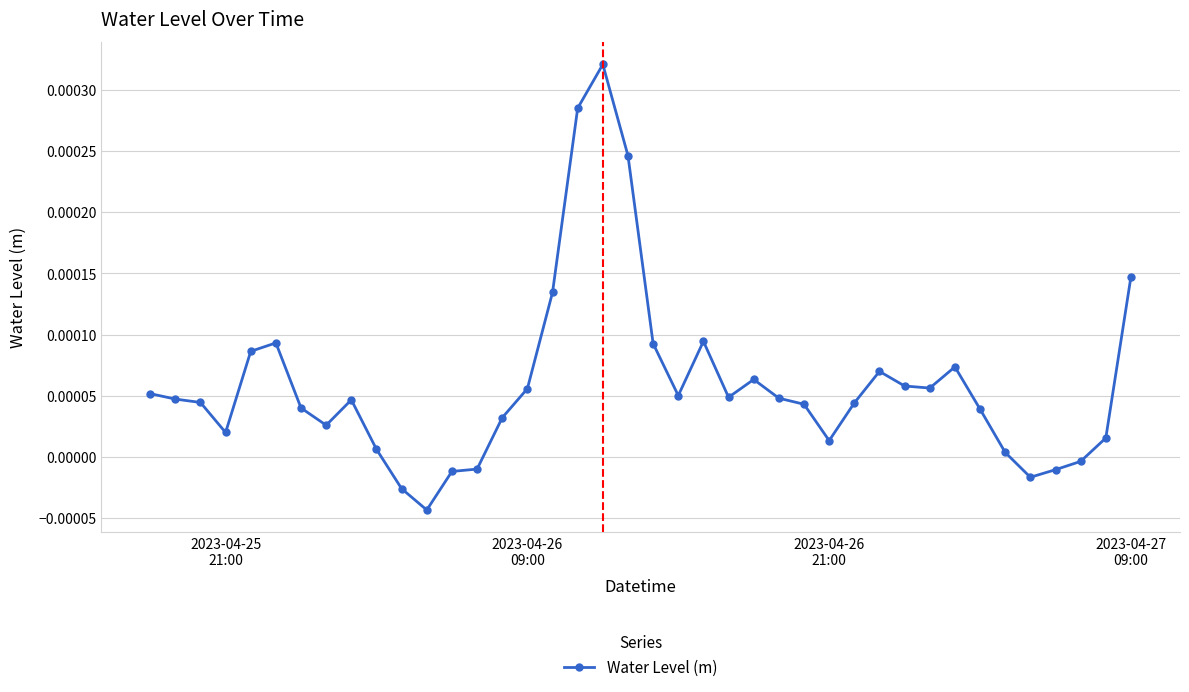

True or false: there are more than 1 points higher than both neighbors.

True